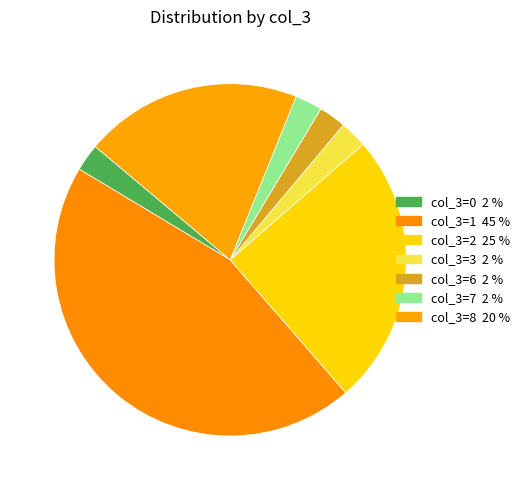

Is there a majority slice in this chart?

No